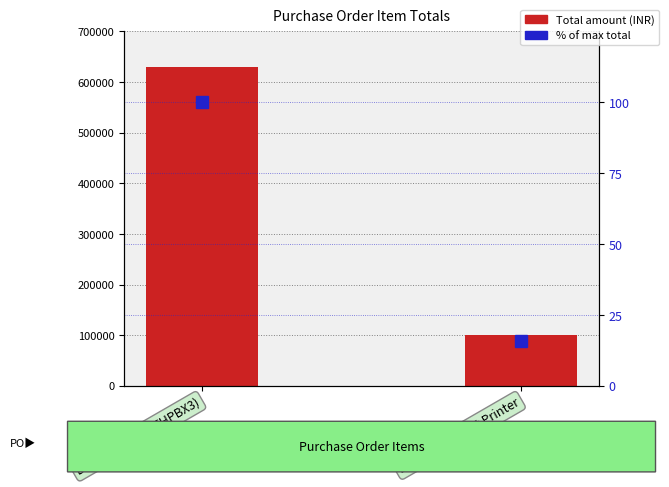

Reading right to left, list all the values displayed in this chart.

Total: Brother Laserjet Printer=99990.0	Dell PC (CPU - FFHPBX3)=630000.0
% of max total: Brother Laserjet Printer=15.9	Dell PC (CPU - FFHPBX3)=100.0